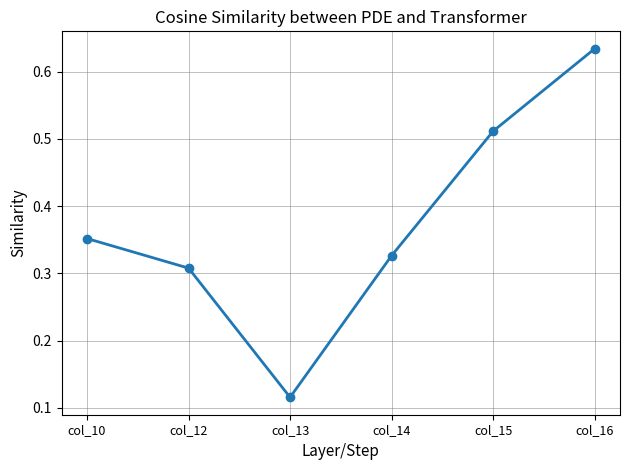

What is the sum of all values?

2.2